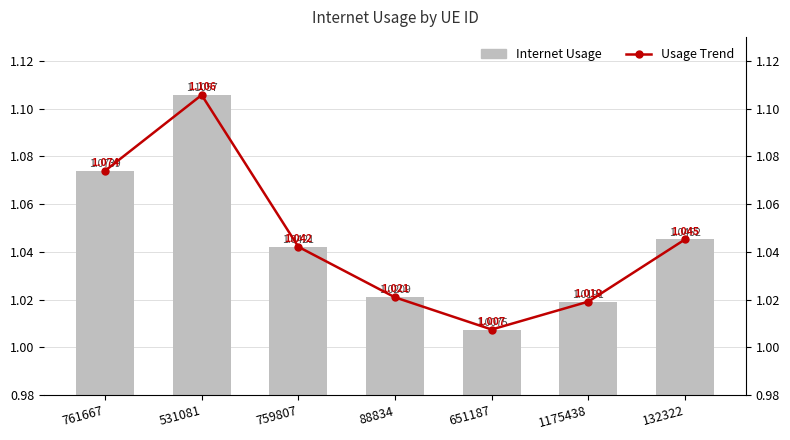

What is the value of the Usage Trend bar at the 2nd from the left?

1.1